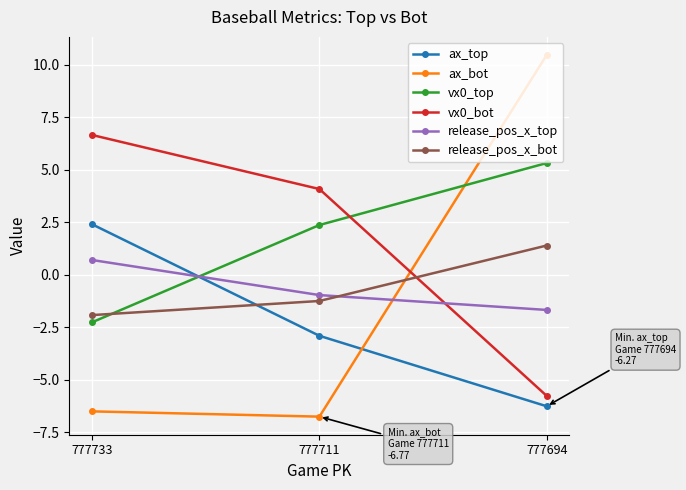

At 777711, list the series in order from smallest to largest.

ax_bot, ax_top, release_pos_x_bot, release_pos_x_top, vx0_top, vx0_bot